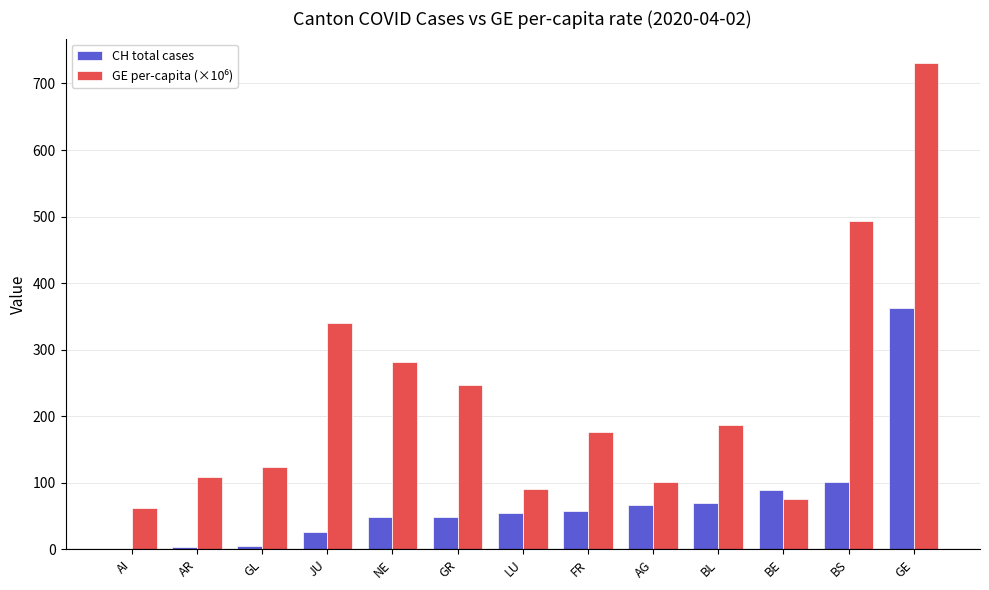

How many distinct data groups are displayed?

2